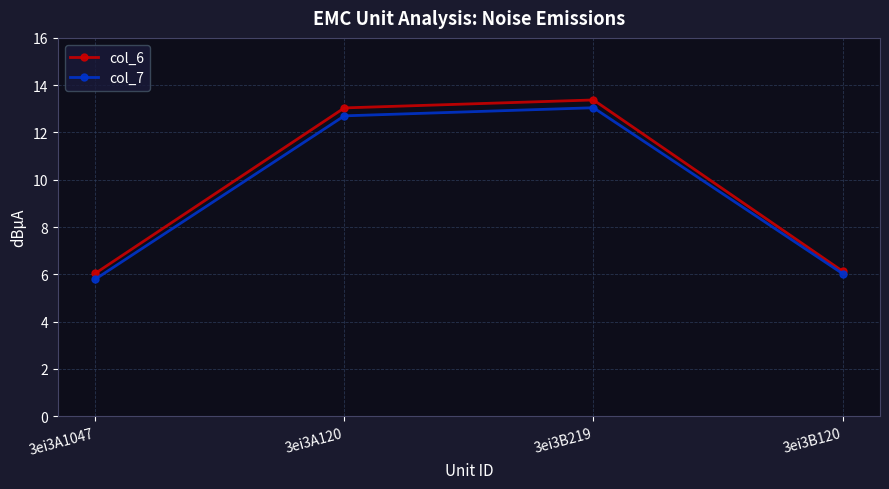

What is the difference between the second highest and second lowest values in the col_6 series?

6.9